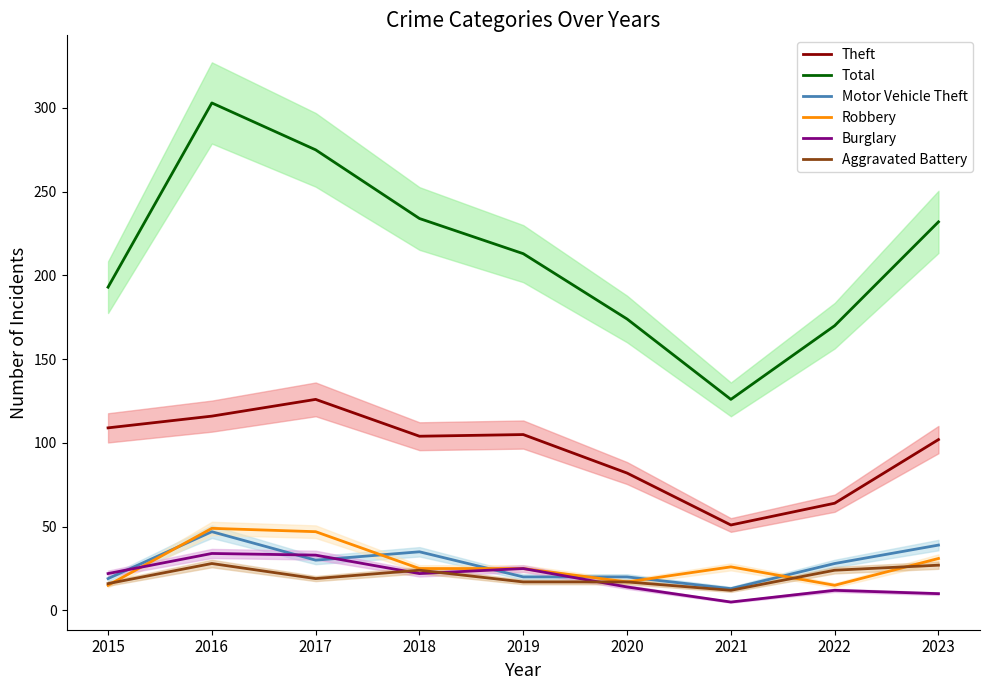

After their last crossing, which series has the higher values: Burglary or Aggravated Battery?

Aggravated Battery